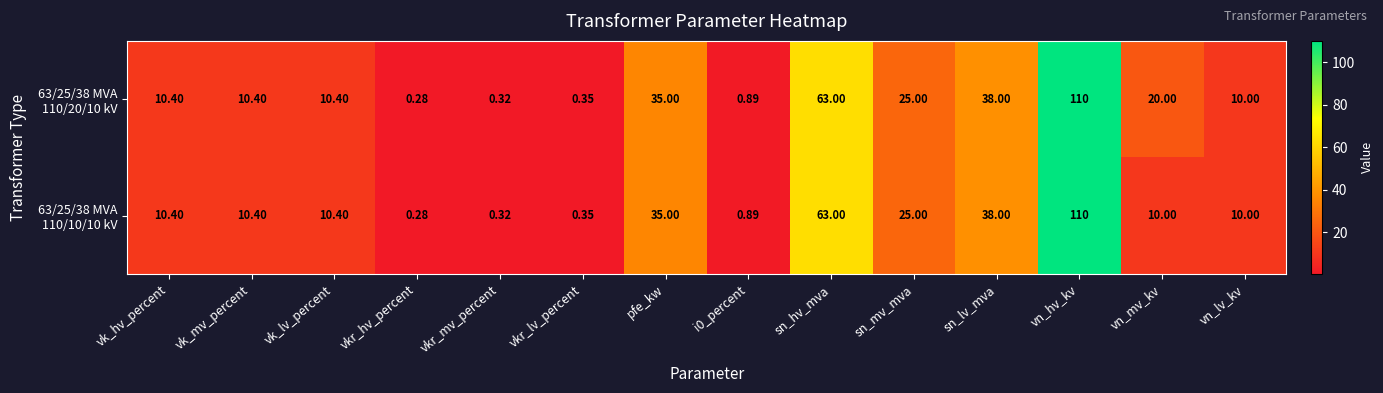

Which label corresponds to the smallest value in the chart?

vkr_hv_percent